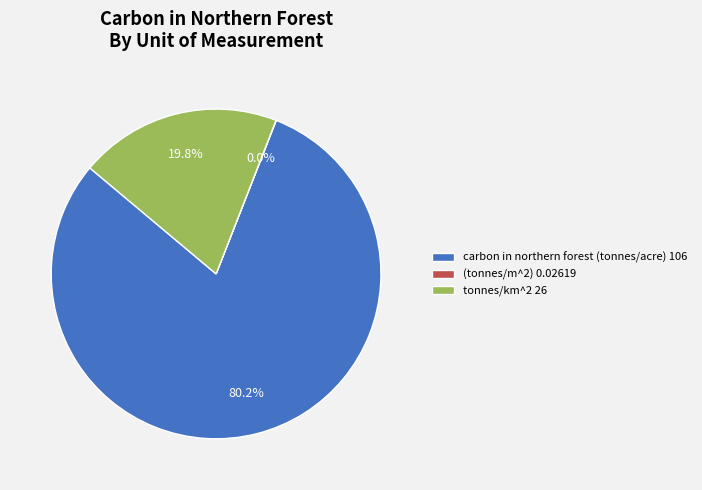

Between tonnes/km^2 26 and carbon in northern forest (tonnes/acre) 106, which is larger?

carbon in northern forest (tonnes/acre) 106